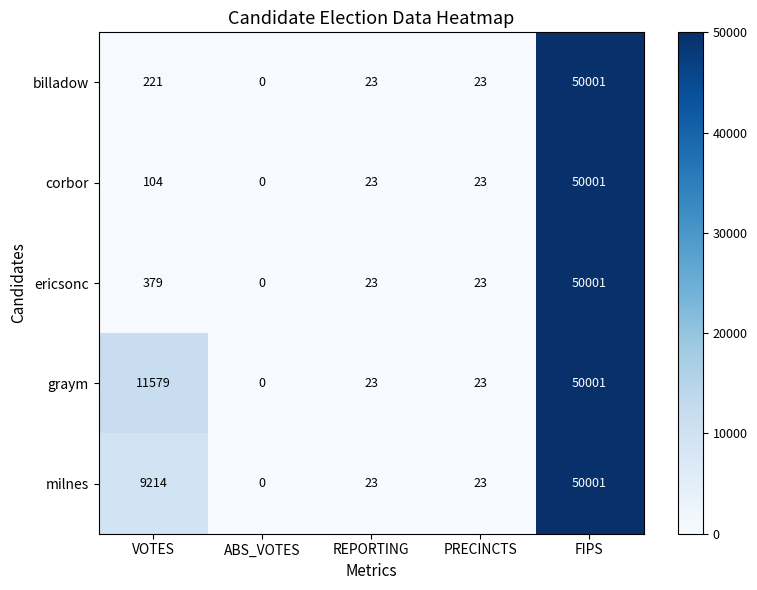

Reading left to right, list all the values displayed in this chart.

billadow: 221	0	23	23	50001
corbor: 104	0	23	23	50001
ericsonc: 379	0	23	23	50001
graym: 11579	0	23	23	50001
milnes: 9214	0	23	23	50001